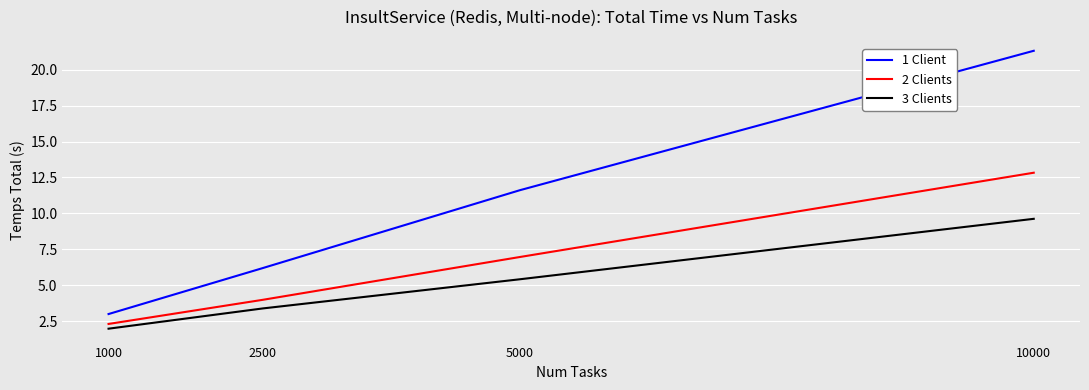

What is the minimum value shown in the chart?

2.0